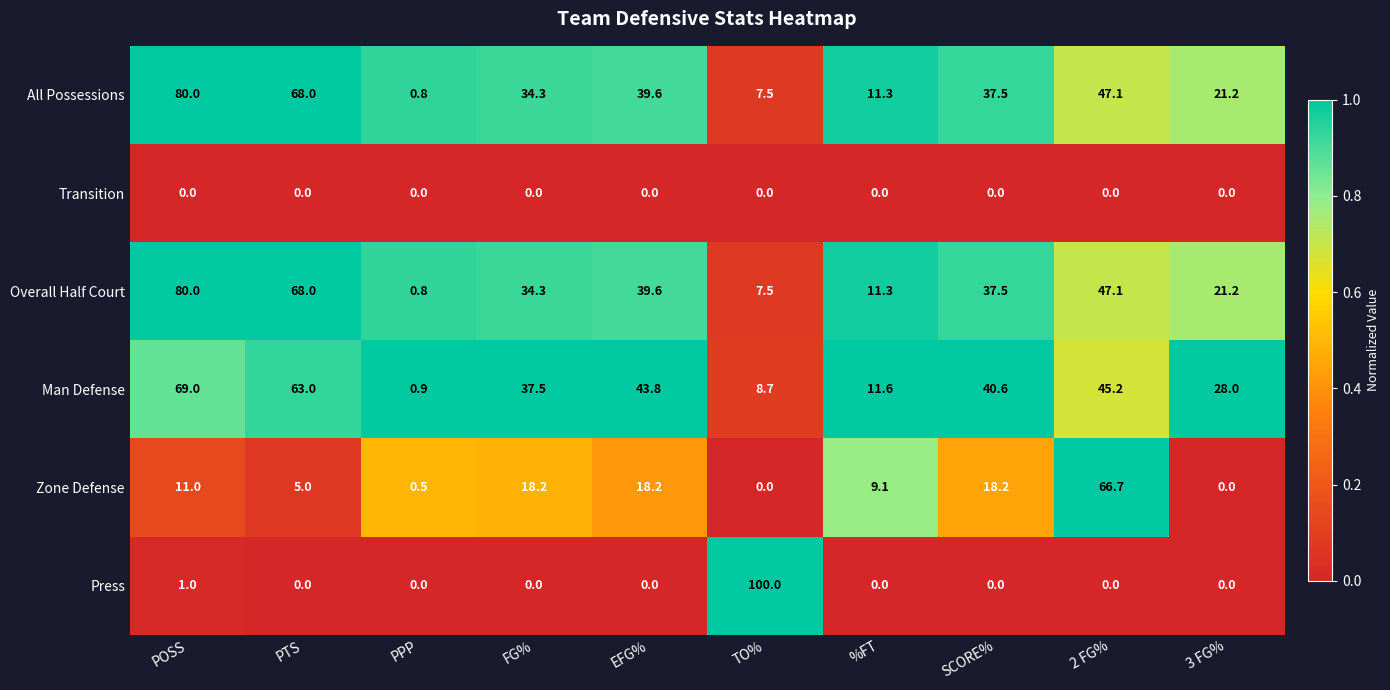

Which series changed the most between %FT and 2 FG%?

Zone Defense